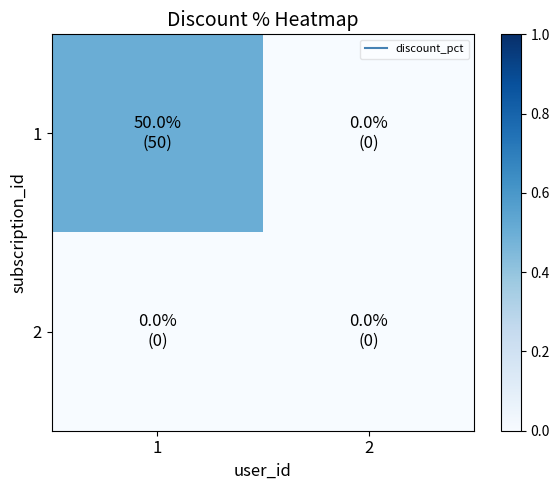

Reading right to left, list all the values displayed in this chart.

1: 2=0	1=50
2: 2=0	1=0